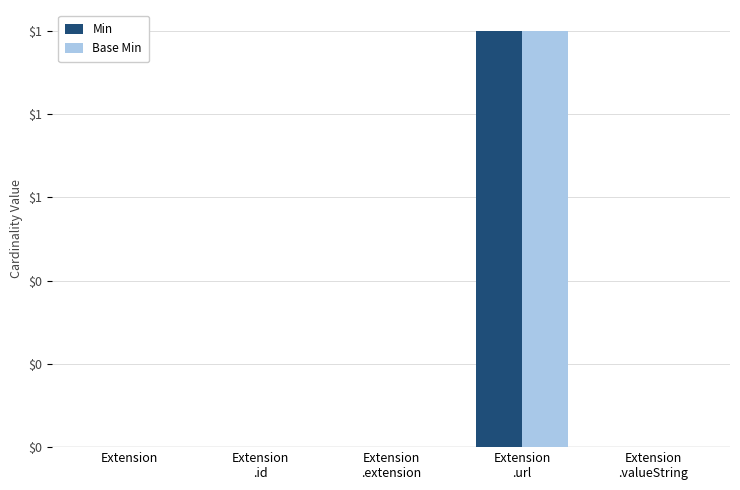

Which series has the largest total across all categories?

Min